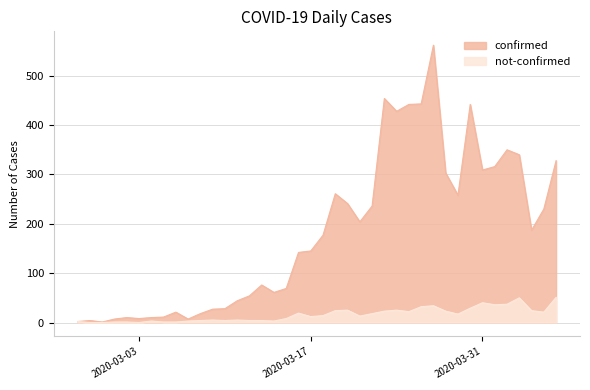

At how many categories does at least one series exceed 372?

6